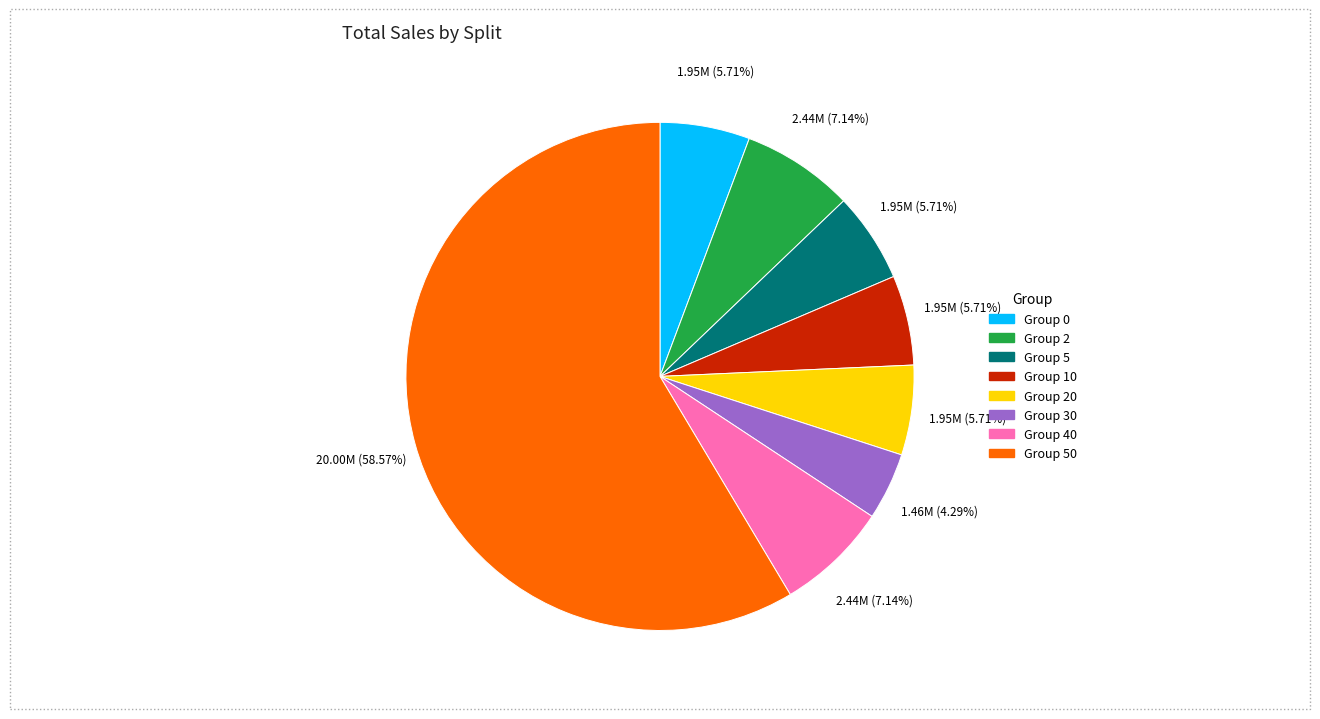

Is there a majority slice in this chart?

Yes